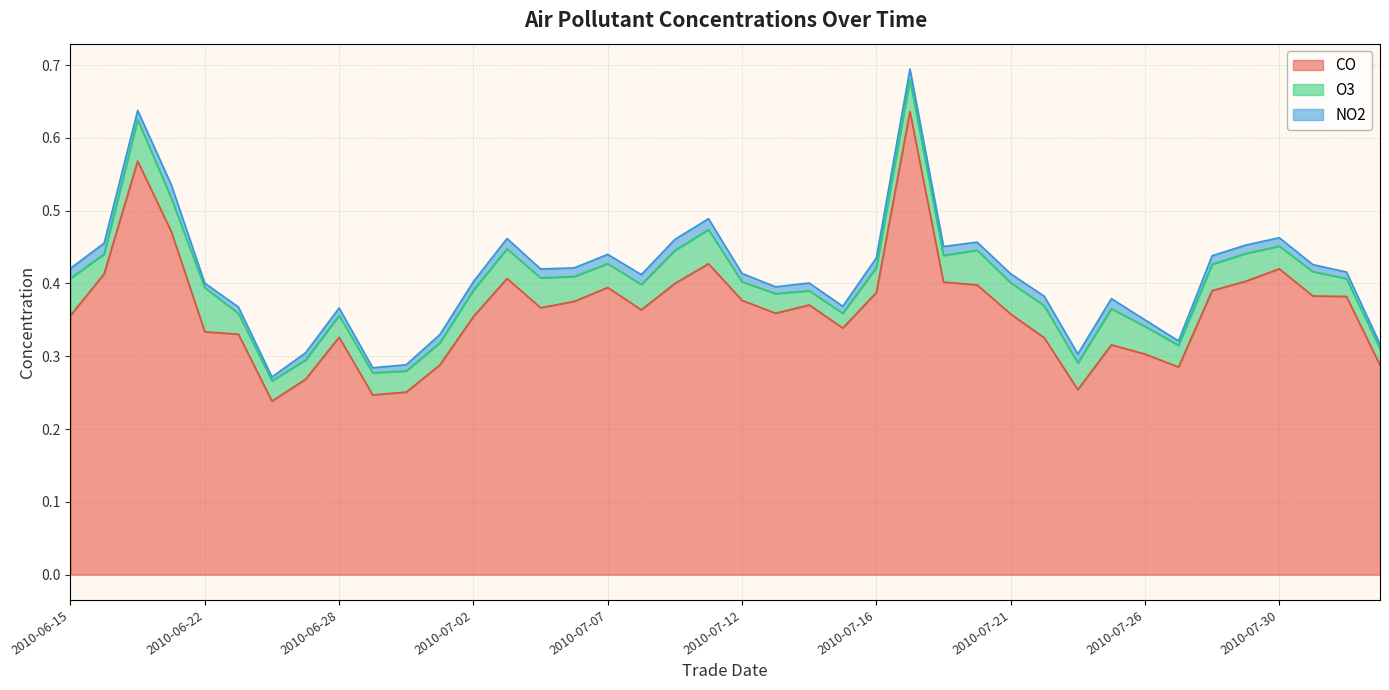

Which series has the widest spread of values?

CO